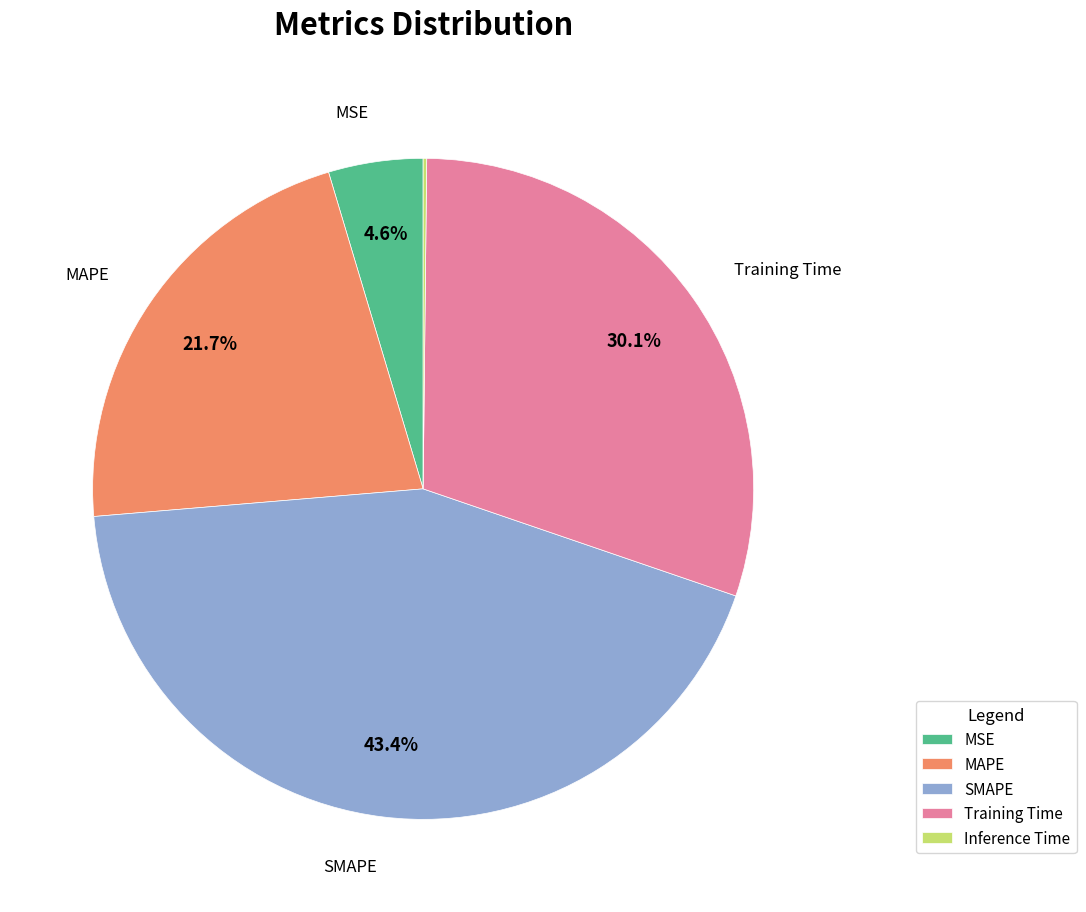

Approximately how many times larger is the value at MSE compared to MAPE?

0.2